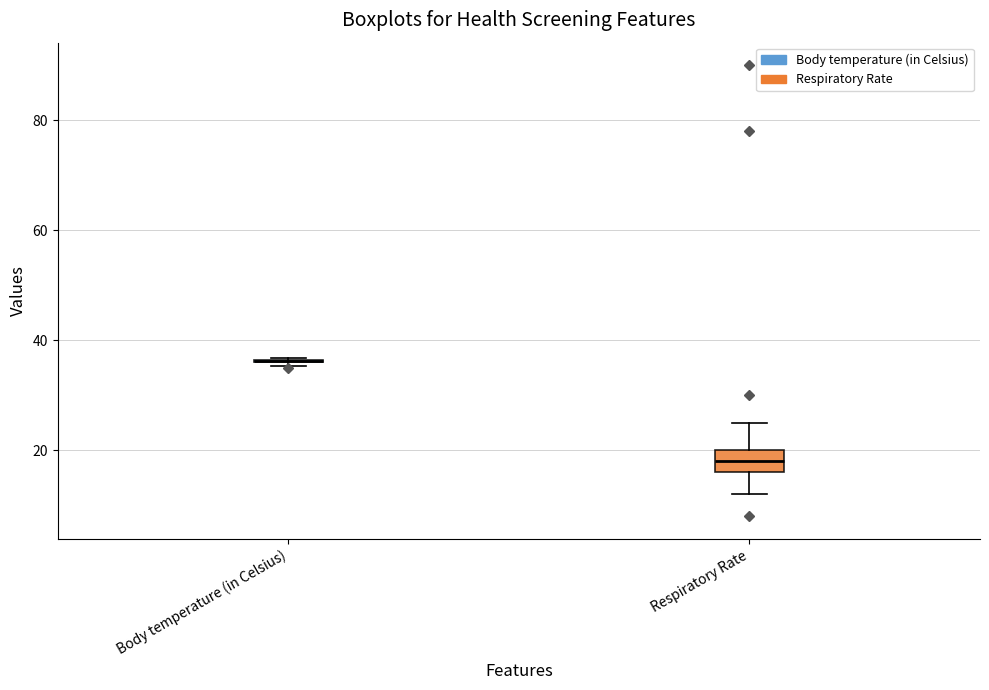

Reading left to right, read every box against the y-axis: the position of its median line, the range the box covers, and the ends of its whiskers. The values are not printed on the chart, so give them approximately, as read against the axis.

Body temperature (in Celsius): box collapsed to a line at 36, whiskers 36 to 36
Respiratory Rate: median 18, box 16 to 20, whiskers 12 to 26